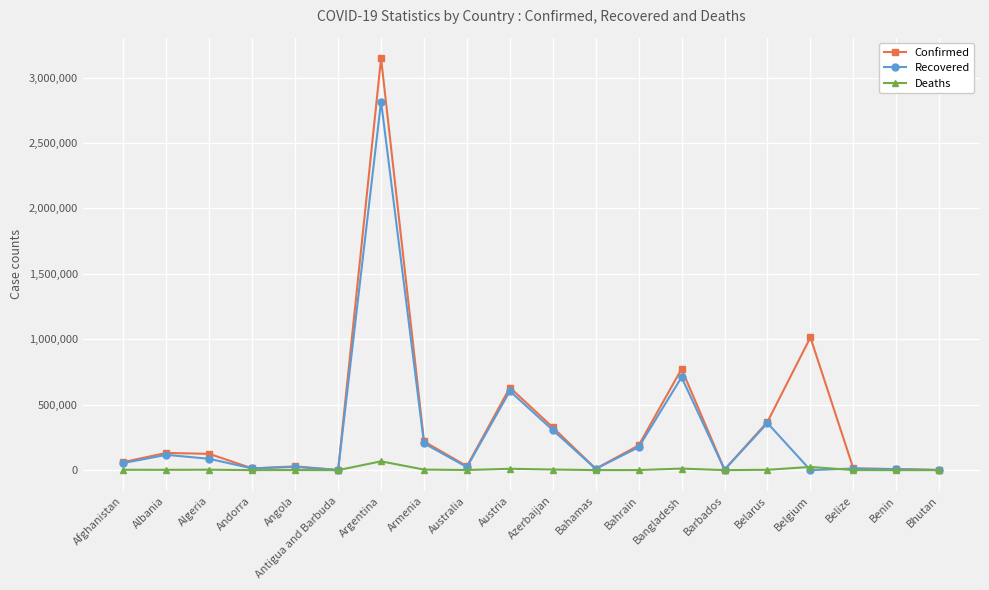

At how many categories does at least one series exceed 470573?

4